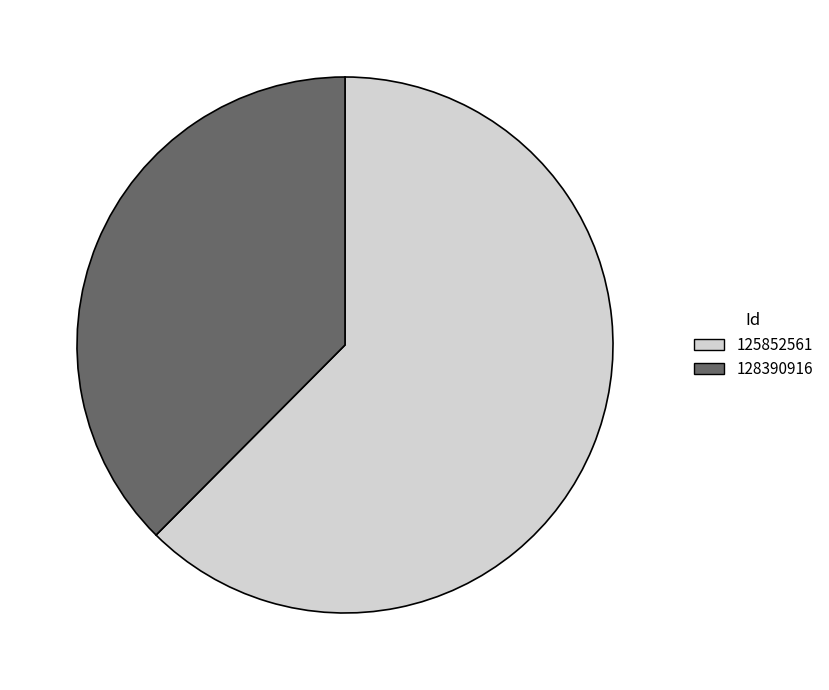

Rank the categories by value from highest to lowest.

125852561, 128390916